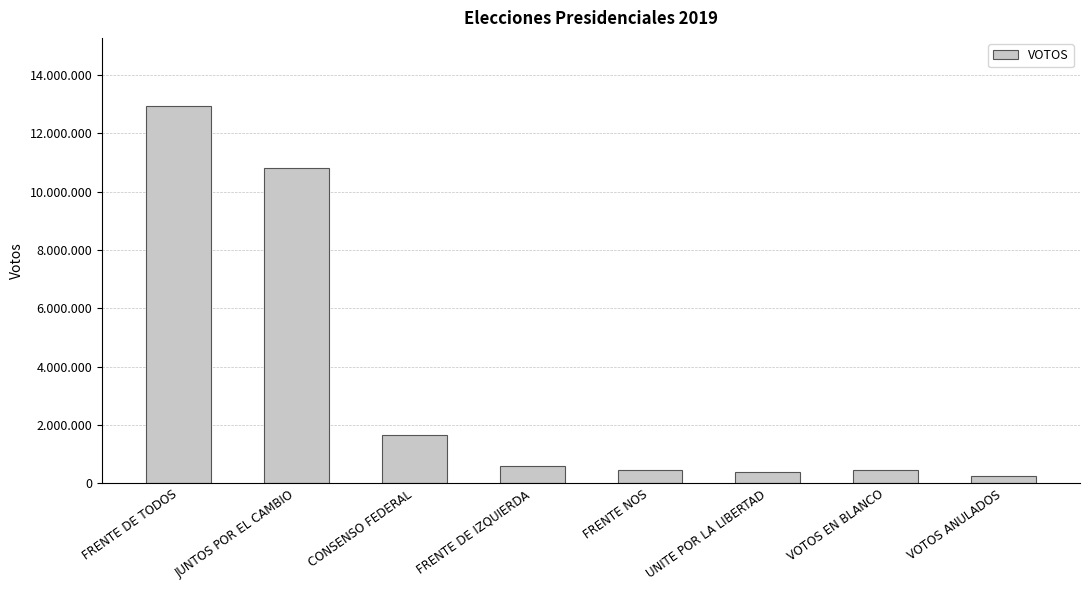

What is the label of the 3rd bar from the right?

UNITE POR LA LIBERTAD